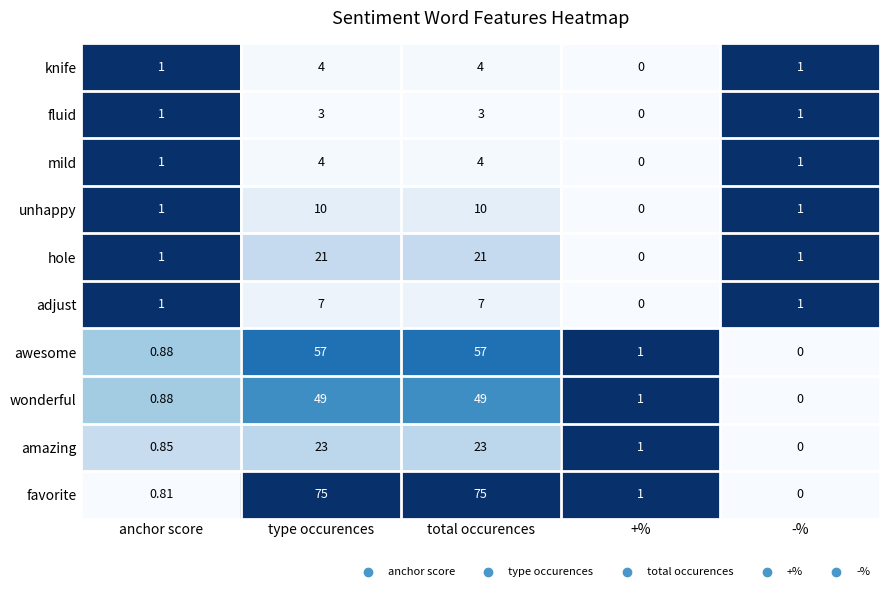

Is the value of hole at total occurences greater than the value of adjust at total occurences?

Yes